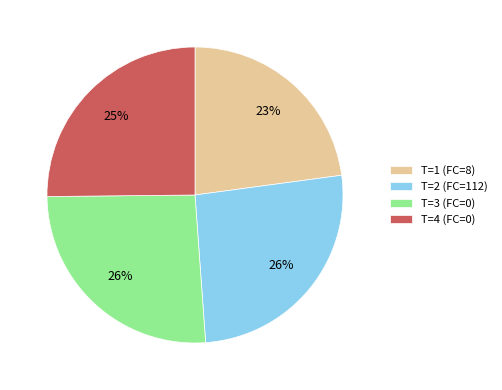

How many segments does this pie chart have?

4